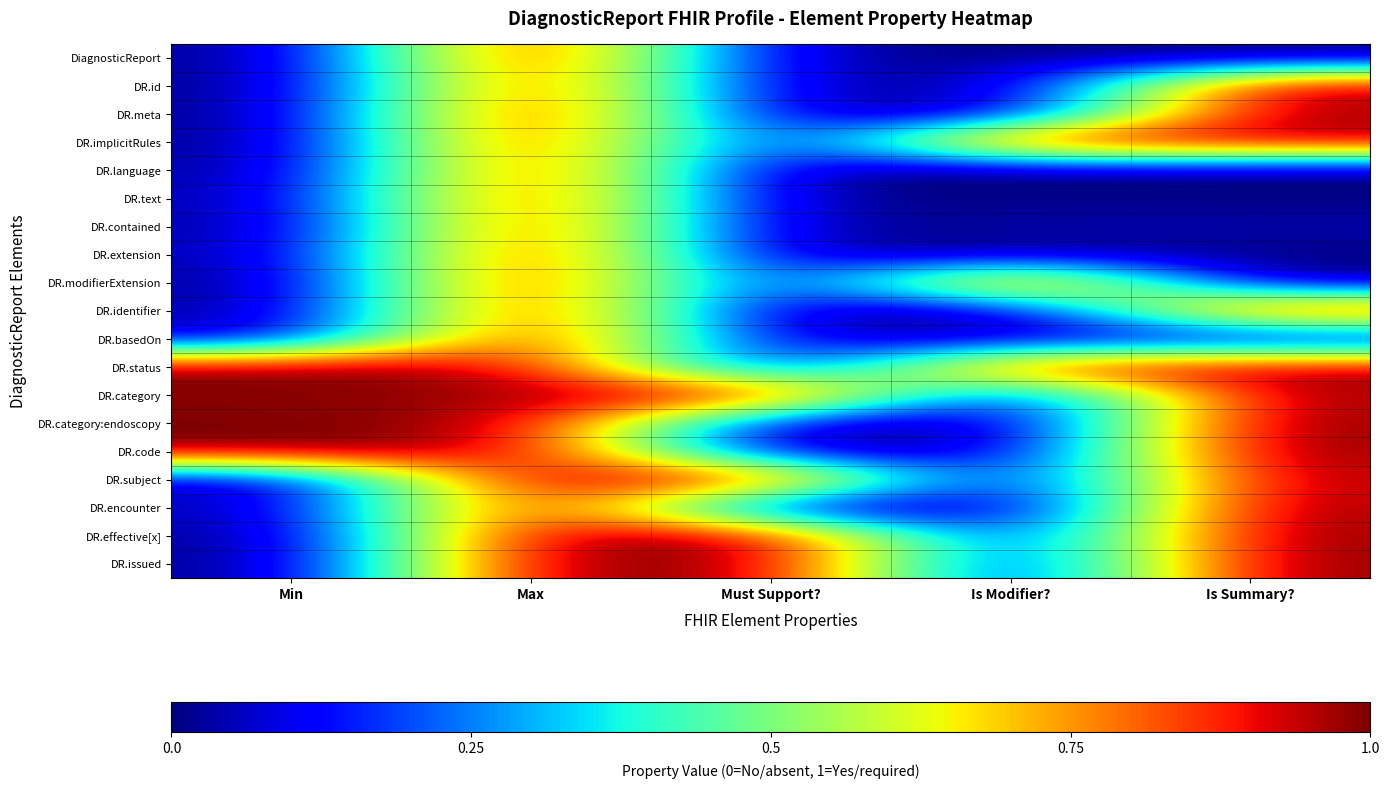

At Must Support?, list the series in order from smallest to largest.

DR.language, DR.contained, DR.extension, DR.modifierExtension, DR.status, DR.code, DR.encounter, DR.text, DR.identifier, DR.implicitRules, DiagnosticReport, DR.category:endoscopy, DR.meta, DR.id, DR.basedOn, DR.subject, DR.category, DR.effective[x], DR.issued